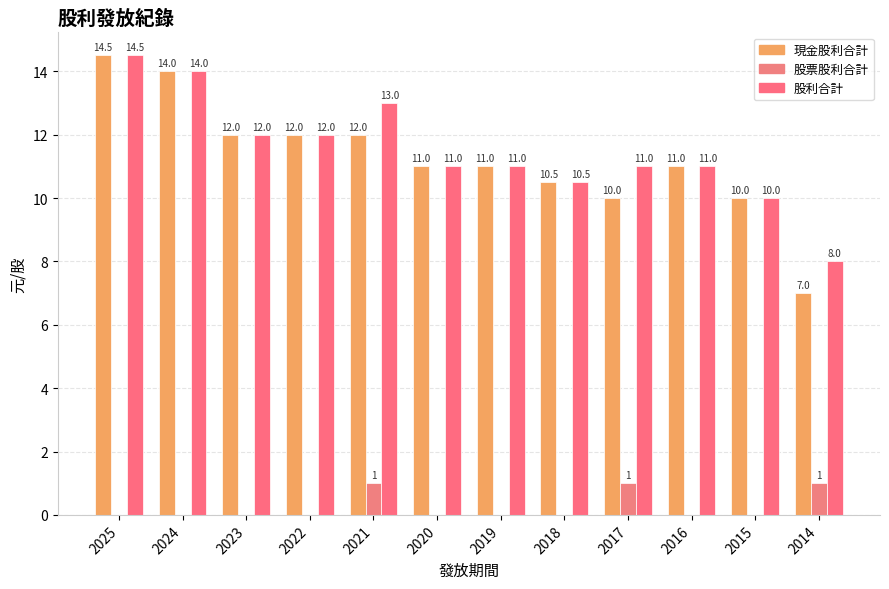

Are the bars grouped side by side (vs. stacked)?

Yes